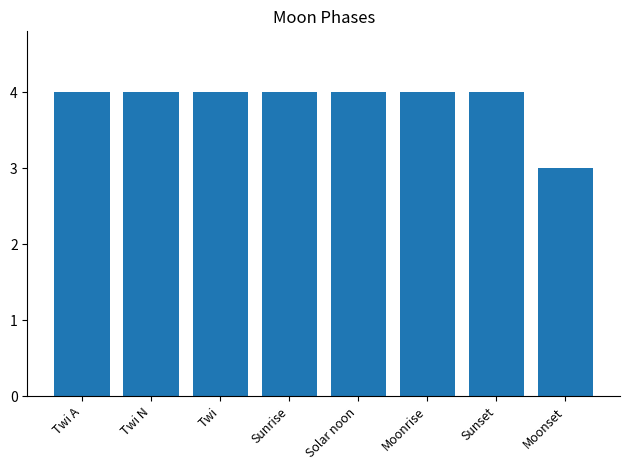

True or false: the data shows 1 at Moonset.

False